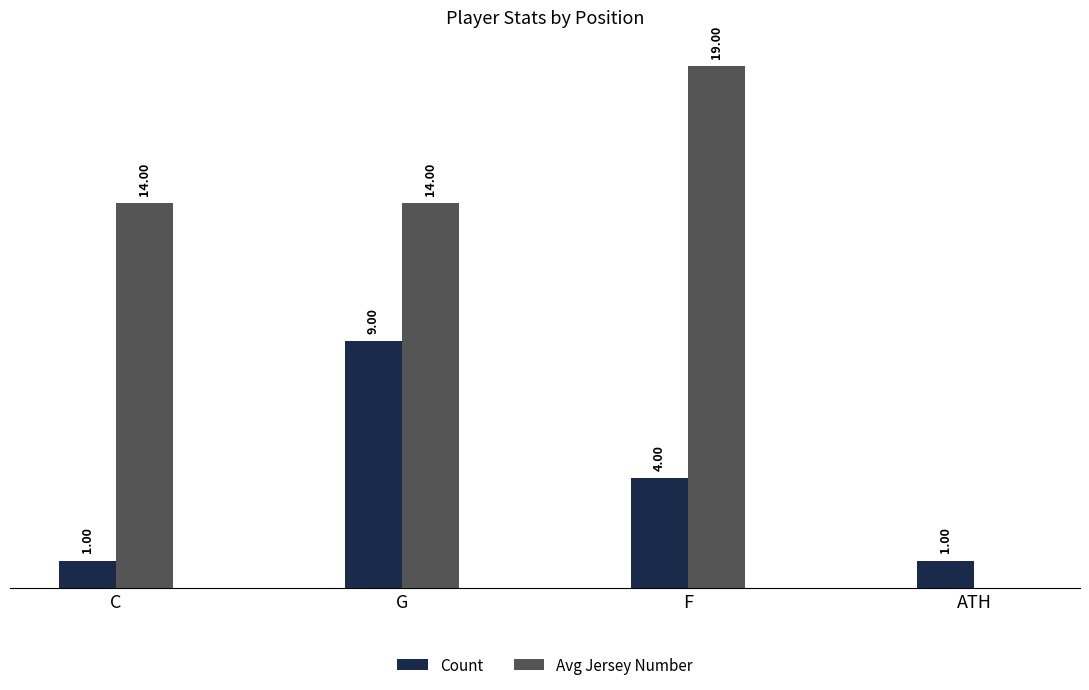

Where does the Count series first go above 4?

G